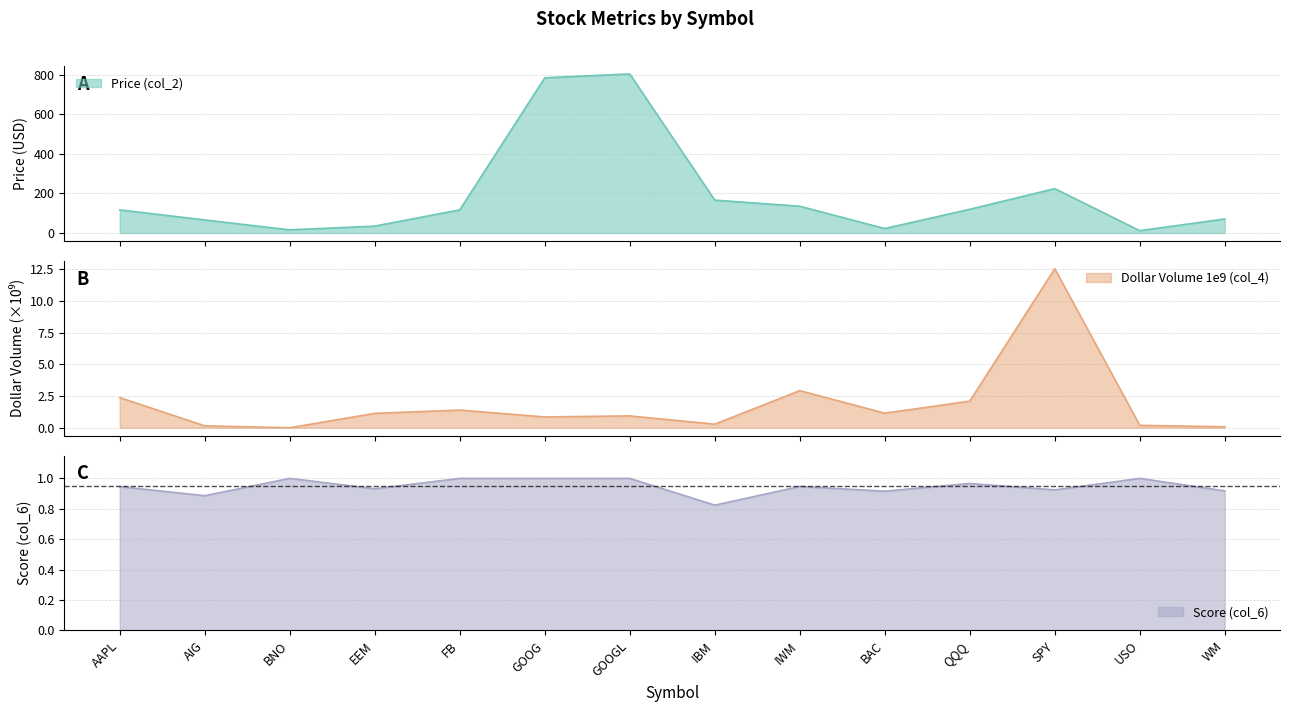

What is the total value across all series at QQQ?

122.9